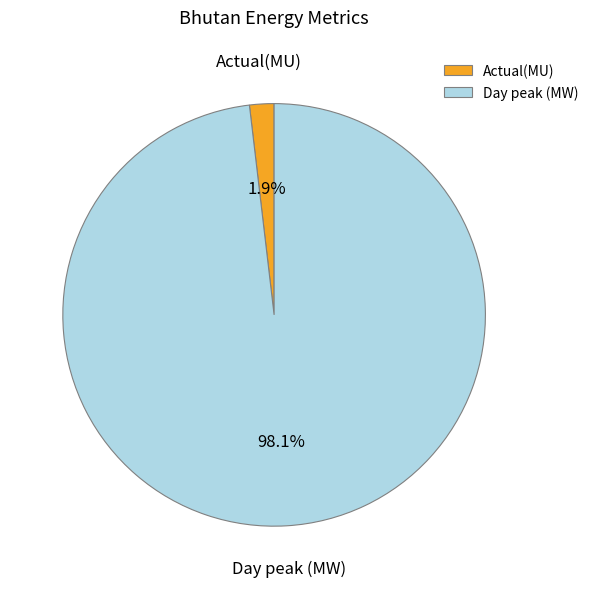

Rank the categories by value from lowest to highest.

Actual(MU), Day peak (MW)